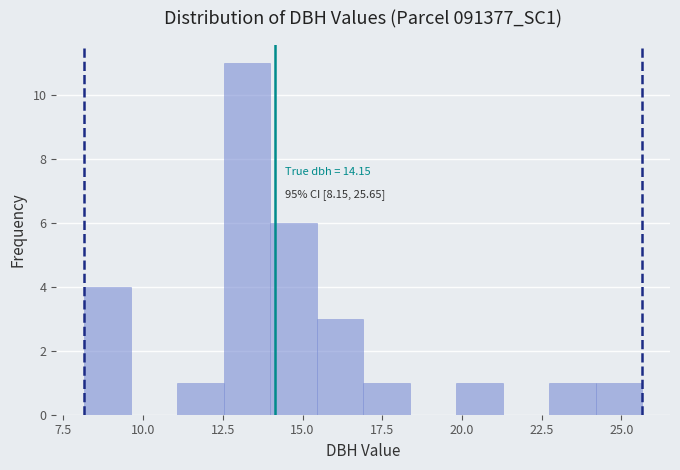

Read against the x-axis, roughly where is the centre of the tallest bar?

13.5